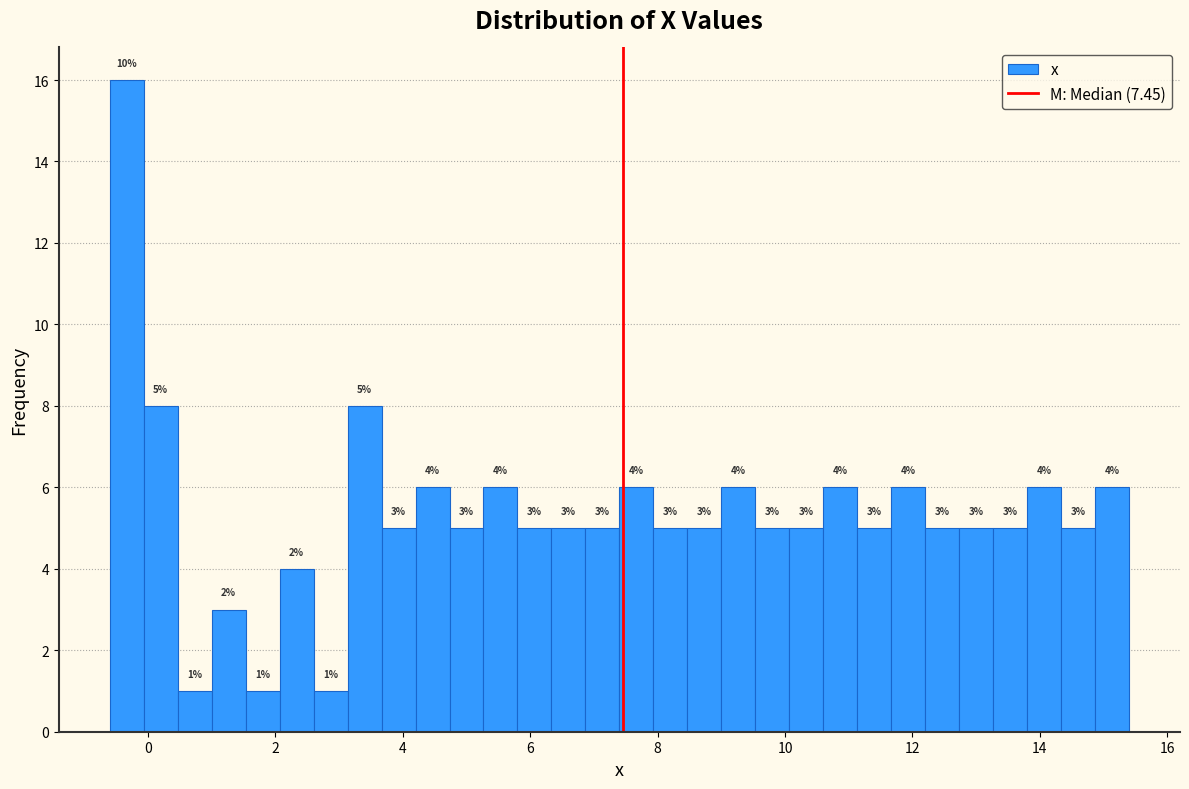

Around what value on the x-axis is the tallest bar? Give the approximate position of its centre, as read against the axis.

-0.4